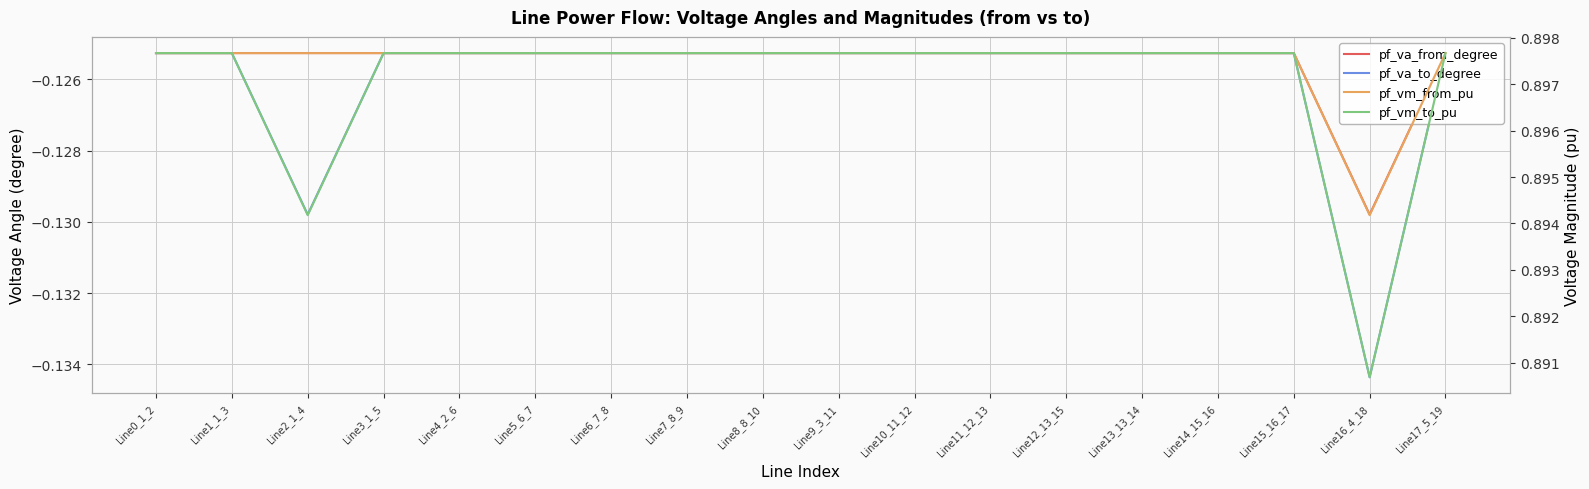

The value of pf_va_to_degree at Line3_1_5 is -0.2. True or false?

False